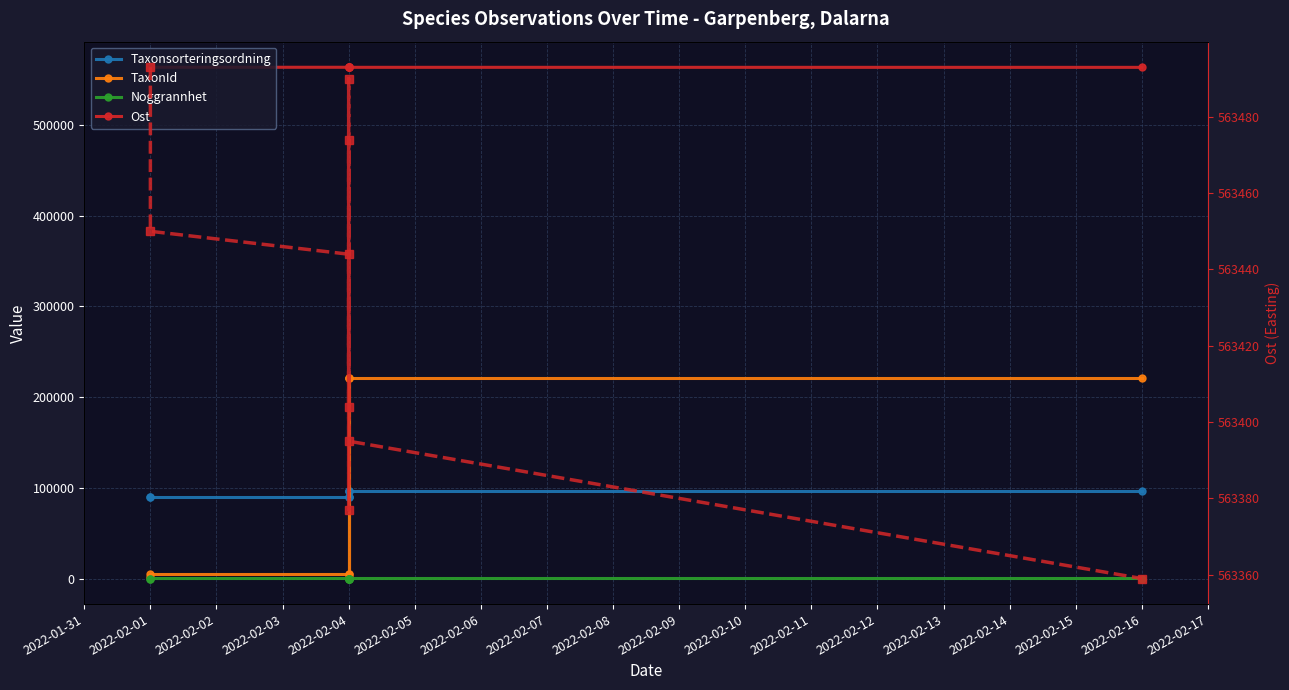

True or false: Taxonsorteringsordning and Noggrannhet intersect in this chart.

False